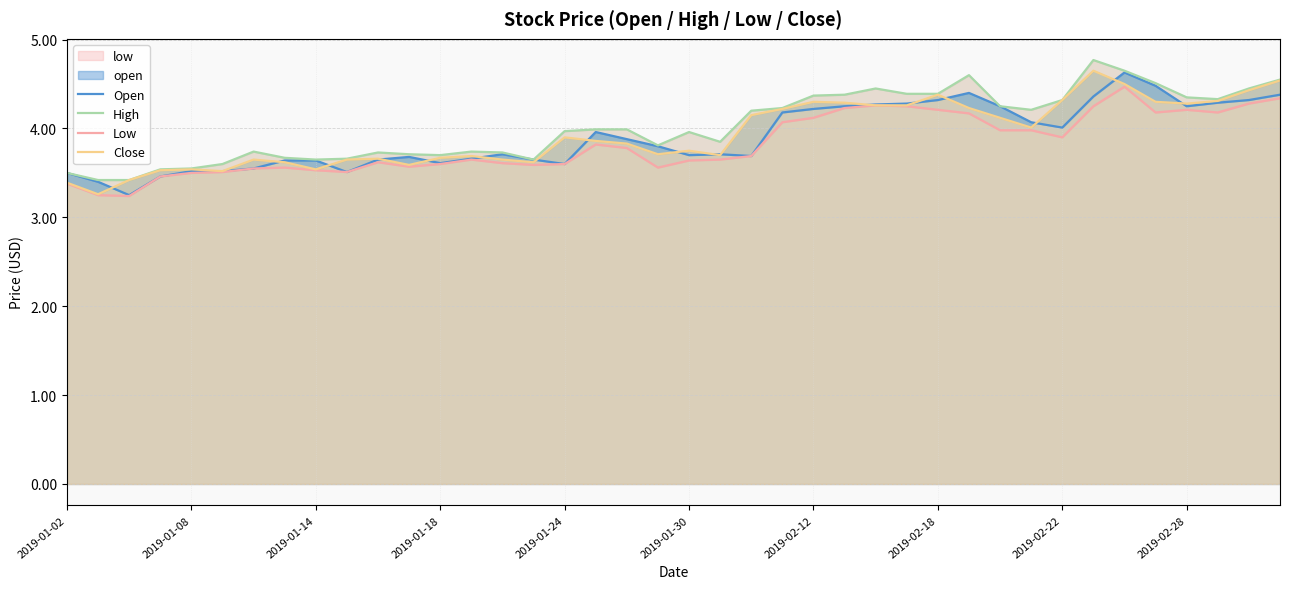

Reading right to left, what are all the values shown in this chart?

Open: 4.4	4.3	4.3	4.2	4.5	4.6	4.4	4.0	4.1	4.2	4.4	4.3	4.3	4.3	4.2	4.2	4.2	3.7	3.7	3.7	3.8	3.9	4.0	3.6	3.6	3.7	3.7	3.6	3.7	3.6	3.5	3.6	3.6	3.5	3.5	3.5	3.5	3.2	3.4	3.5
High: 4.5	4.5	4.3	4.3	4.5	4.7	4.8	4.3	4.2	4.2	4.6	4.4	4.4	4.5	4.4	4.4	4.2	4.2	3.9	4.0	3.8	4.0	4.0	4.0	3.6	3.7	3.7	3.7	3.7	3.7	3.7	3.6	3.7	3.7	3.6	3.5	3.5	3.4	3.4	3.5
Low: 4.3	4.3	4.2	4.2	4.2	4.5	4.2	3.9	4.0	4.0	4.2	4.2	4.2	4.3	4.2	4.1	4.1	3.7	3.6	3.6	3.6	3.8	3.8	3.6	3.6	3.6	3.6	3.6	3.6	3.6	3.5	3.5	3.6	3.5	3.5	3.5	3.5	3.2	3.2	3.4
Close: 4.5	4.4	4.3	4.3	4.3	4.5	4.7	4.3	4.0	4.1	4.2	4.4	4.3	4.3	4.3	4.3	4.2	4.2	3.7	3.8	3.7	3.8	3.9	3.9	3.6	3.6	3.7	3.7	3.6	3.7	3.6	3.5	3.6	3.6	3.5	3.5	3.5	3.4	3.3	3.4